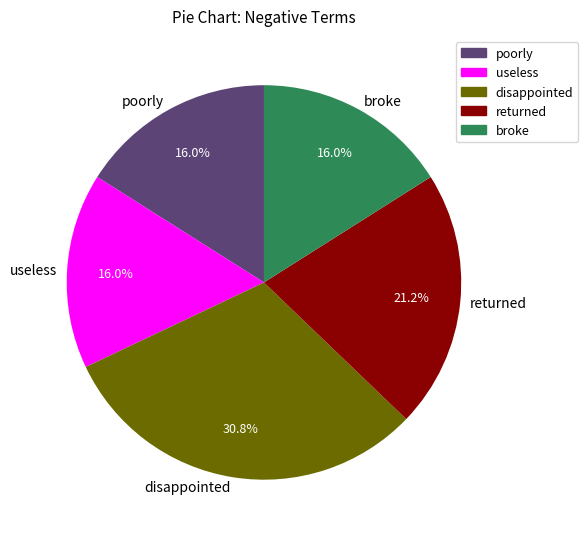

What percentage is the disappointed slice, to the nearest percent?

31%